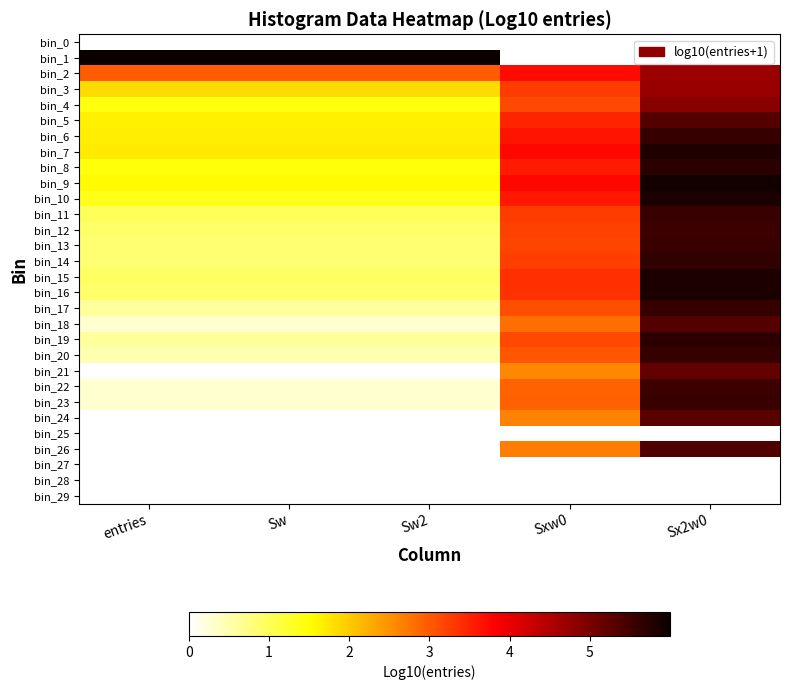

What is the maximum value shown in the chart?

6.0